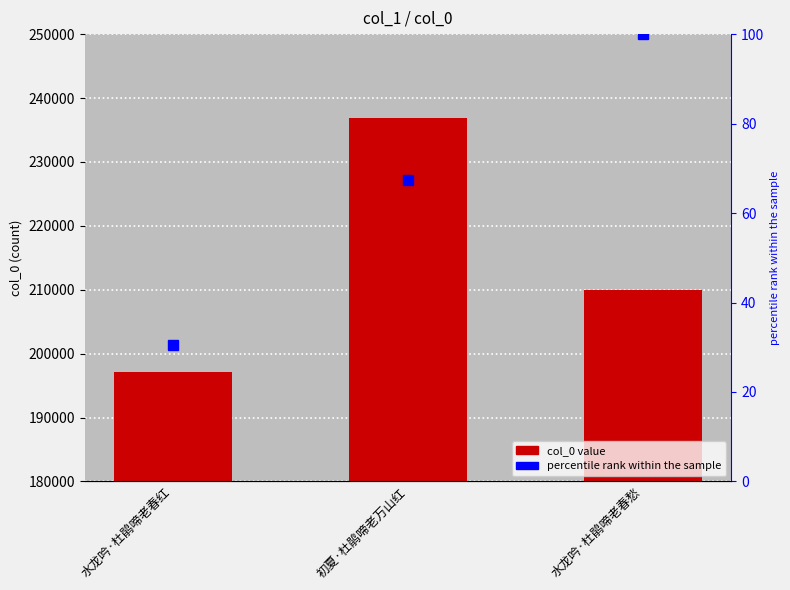

What is the label of the 1st bar from the left?

水龙吟·杜鹃啼老春红